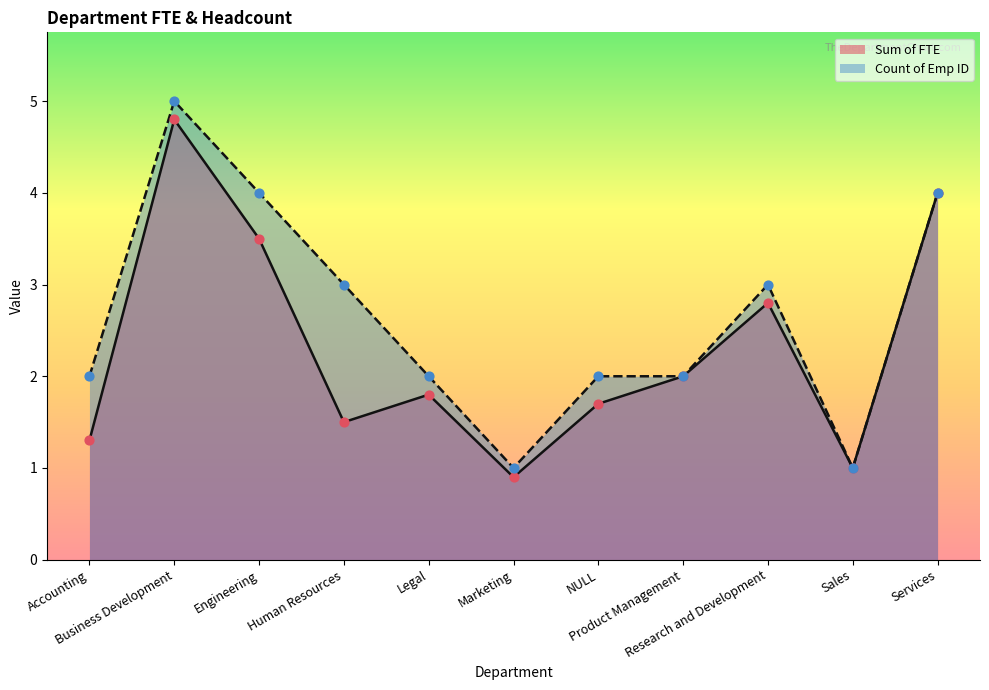

Which series has the widest spread of Y values?

Count of Emp ID